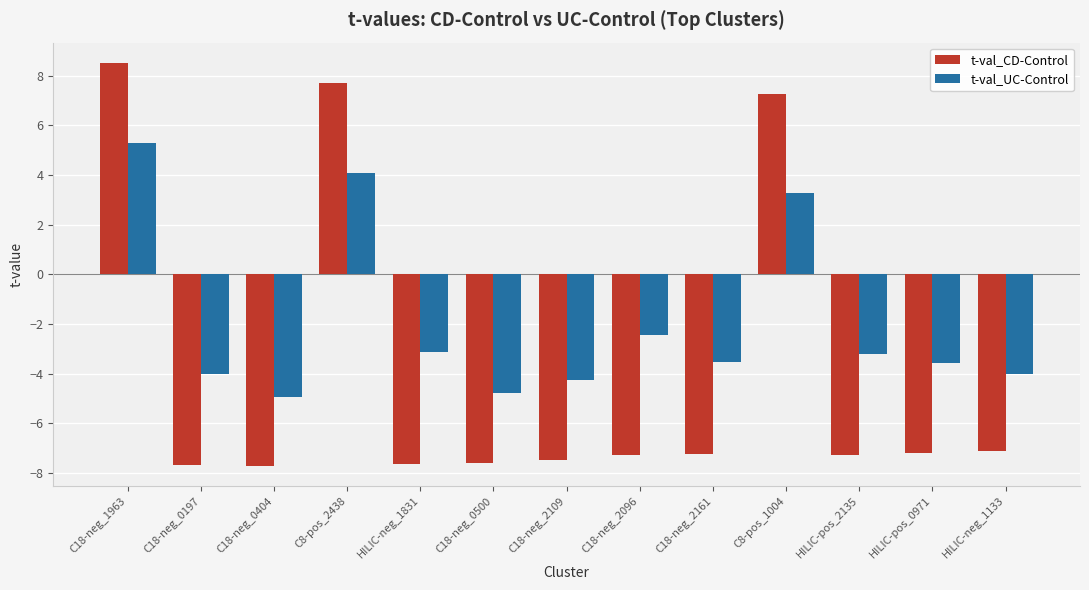

What are all the series names shown in the legend?

t-val_CD-Control, t-val_UC-Control